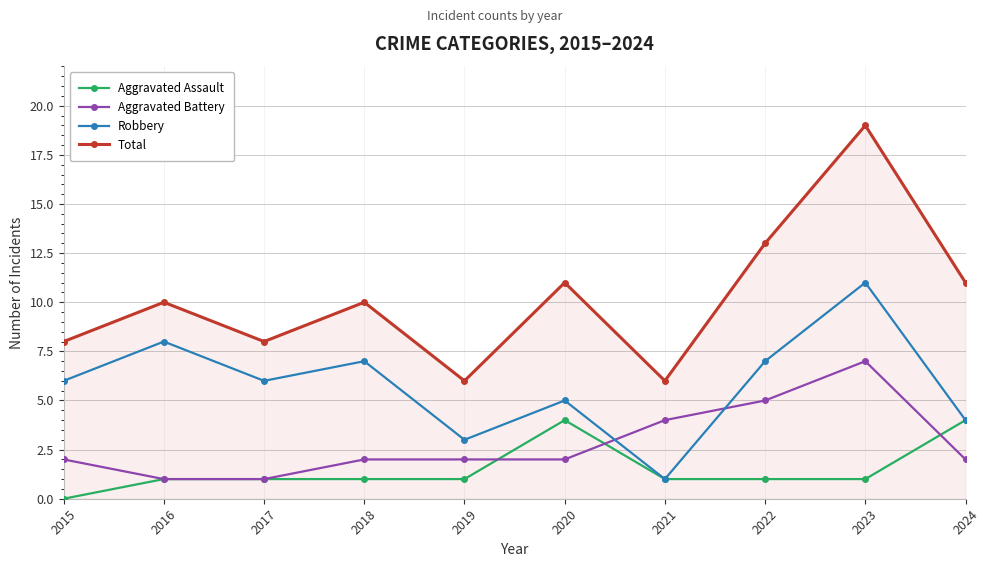

Where is the first local minimum for Robbery?

2017